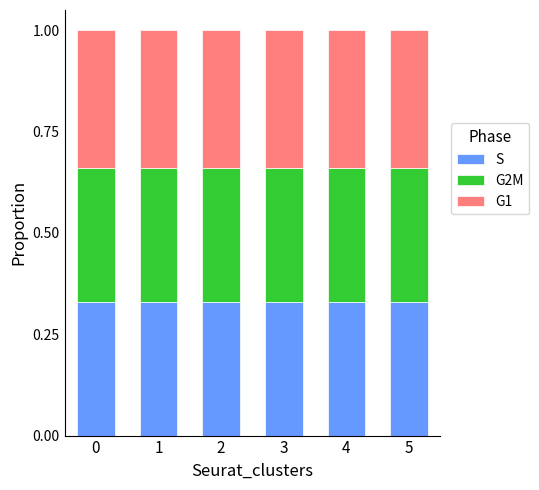

True or false: S has a value of 0.5 at 0.

False